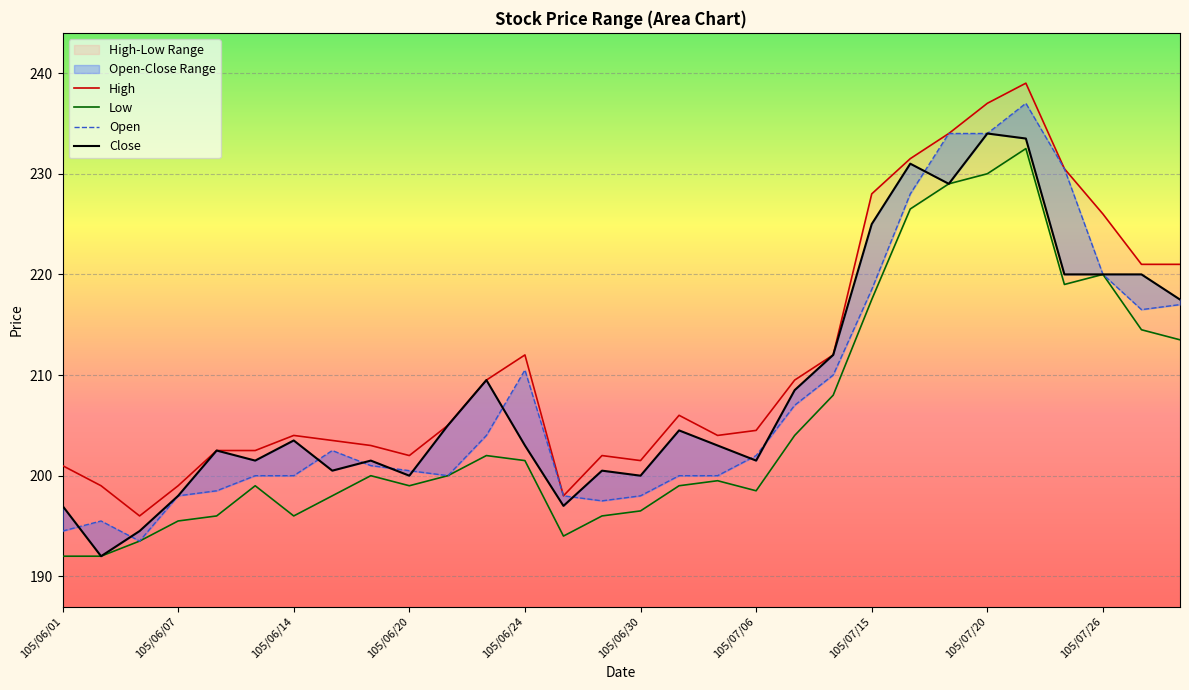

Reading left to right, what are all the values shown in this chart?

High: 201.0	199.0	196.0	199.0	202.5	202.5	204.0	203.5	203.0	202.0	205.0	209.5	212.0	198.0	202.0	201.5	206.0	204.0	204.5	209.5	212.0	228.0	231.5	234.0	237.0	239.0	230.5	226.0	221.0	221.0
Low: 192.0	192.0	193.5	195.5	196.0	199.0	196.0	198.0	200.0	199.0	200.0	202.0	201.5	194.0	196.0	196.5	199.0	199.5	198.5	204.0	208.0	217.5	226.5	229.0	230.0	232.5	219.0	220.0	214.5	213.5
Open: 194.5	195.5	193.5	198.0	198.5	200.0	200.0	202.5	201.0	200.5	200.0	204.0	210.5	198.0	197.5	198.0	200.0	200.0	202.0	207.0	210.0	218.5	228.0	234.0	234.0	237.0	230.5	220.0	216.5	217.0
Close: 197.0	192.0	194.5	198.0	202.5	201.5	203.5	200.5	201.5	200.0	205.0	209.5	203.0	197.0	200.5	200.0	204.5	203.0	201.5	208.5	212.0	225.0	231.0	229.0	234.0	233.5	220.0	220.0	220.0	217.5